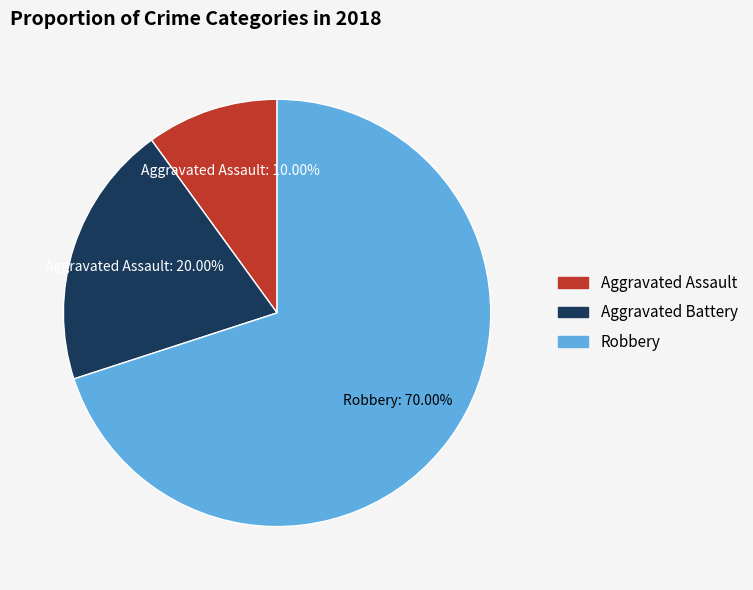

Does Aggravated Battery represent more than half of the total?

No